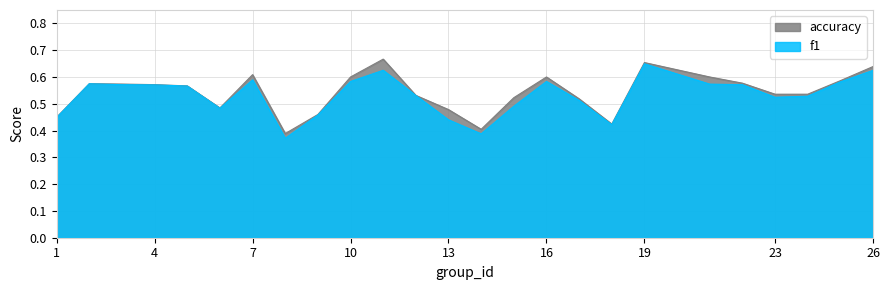

At which label does f1 reach its peak?

19